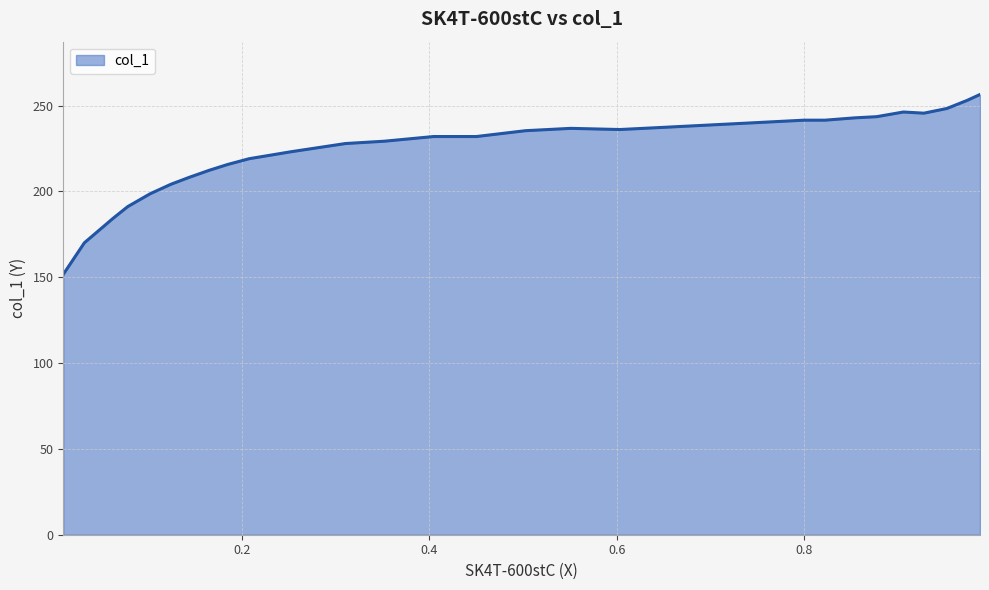

What is the greatest value displayed?

256.5